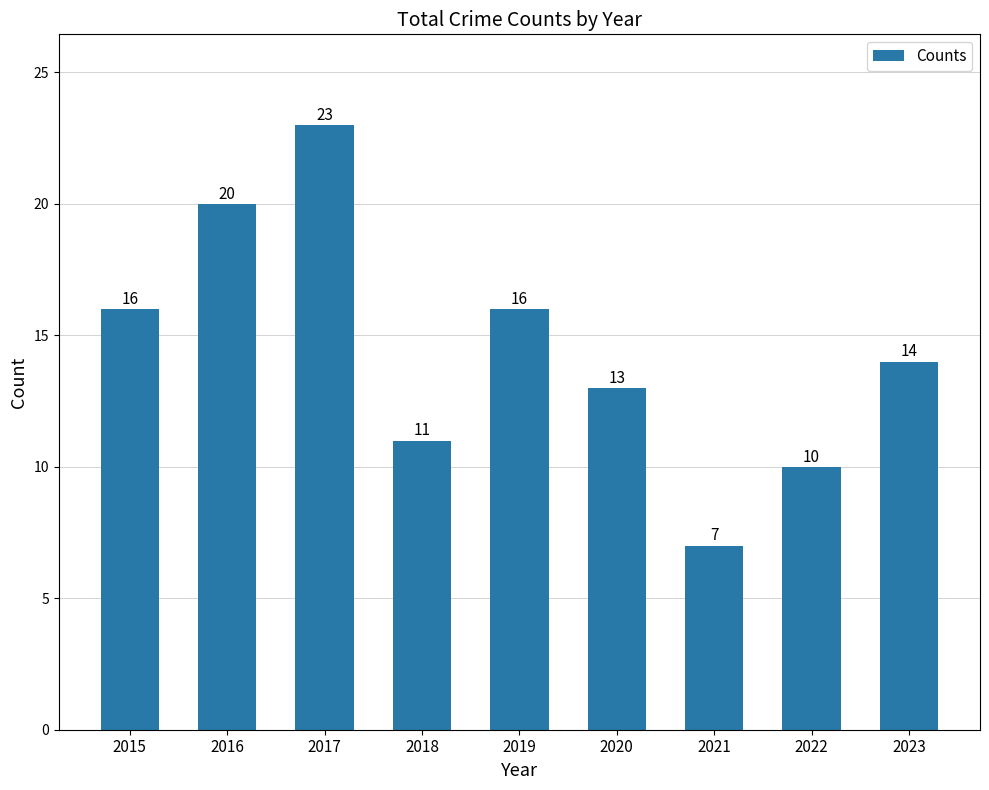

What is the greatest value displayed?

23